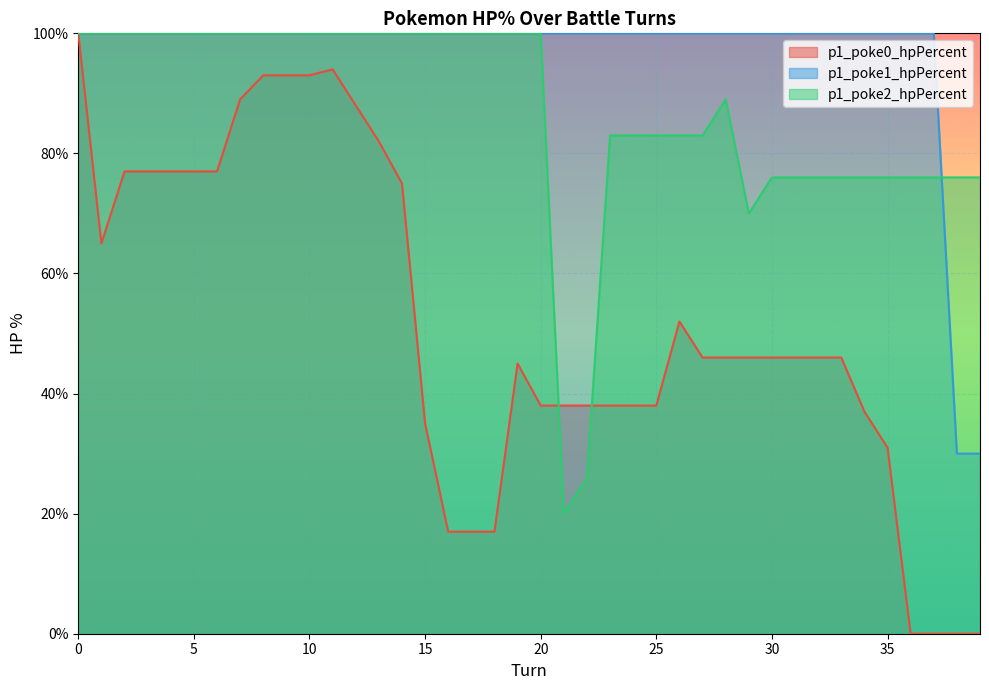

Is it true that p1_poke0_hpPercent equals 16 at 4?

False